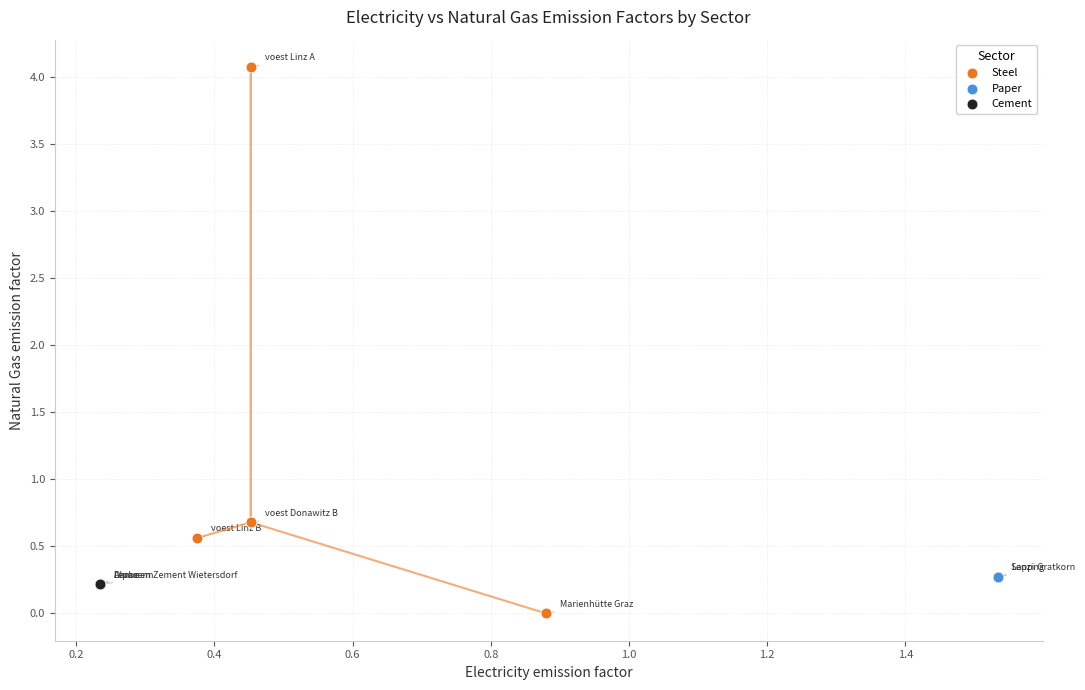

Which series contains the highest Y value?

Steel